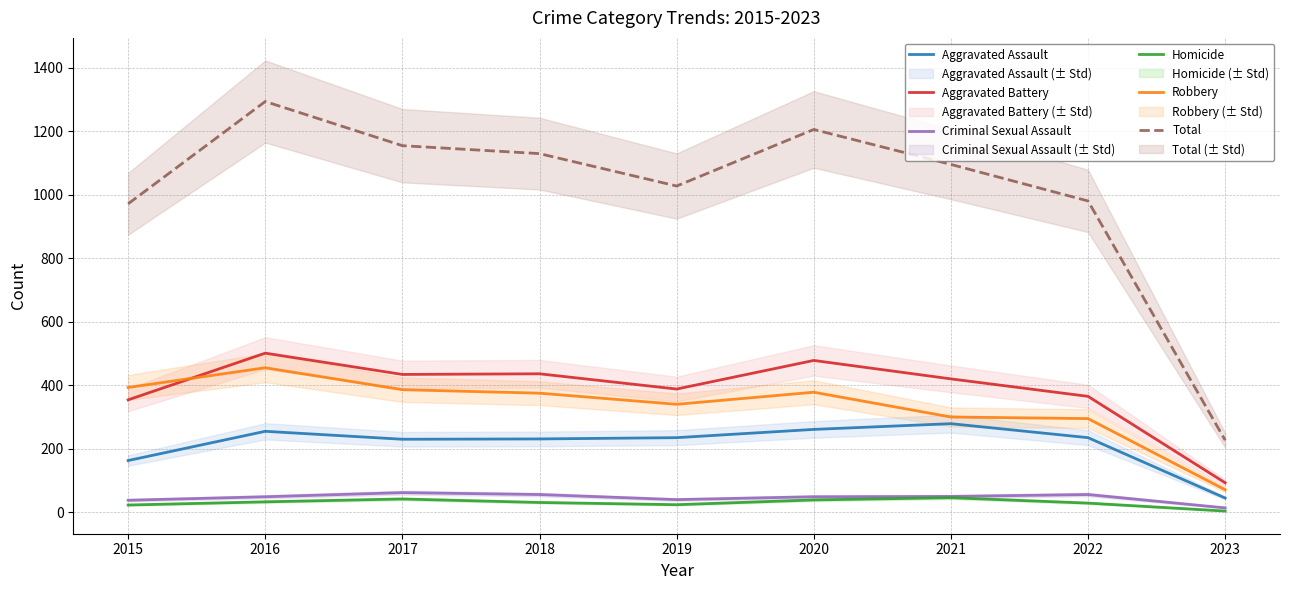

How many data points does each series have?

9